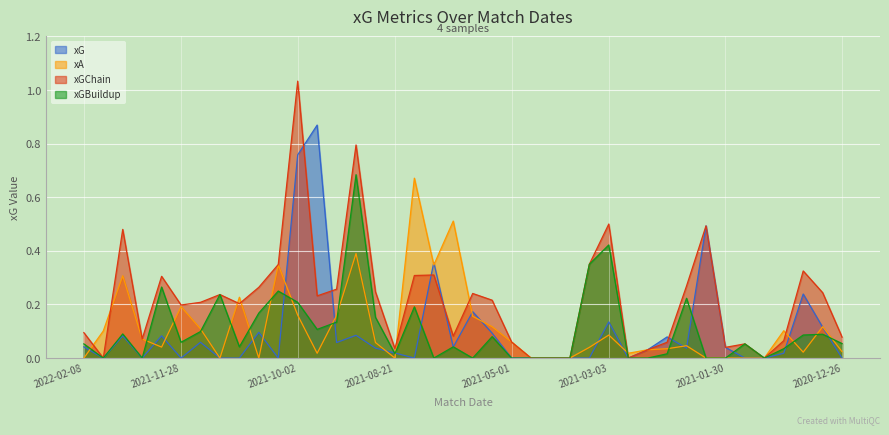

At how many categories does at least one series exceed 0?

36